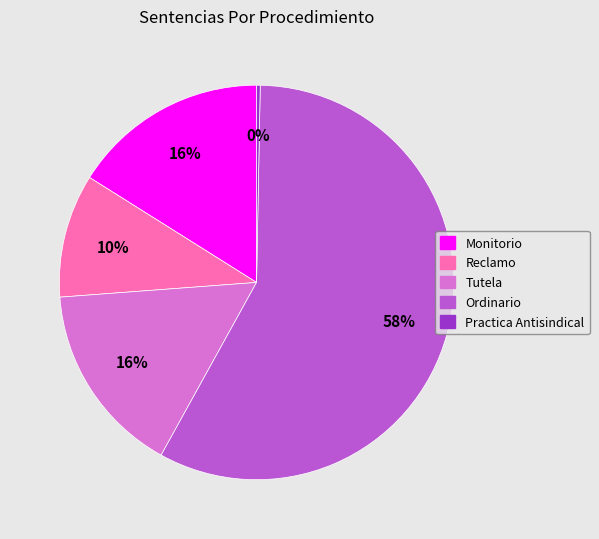

Between Practica Antisindical and Reclamo, which is larger?

Reclamo